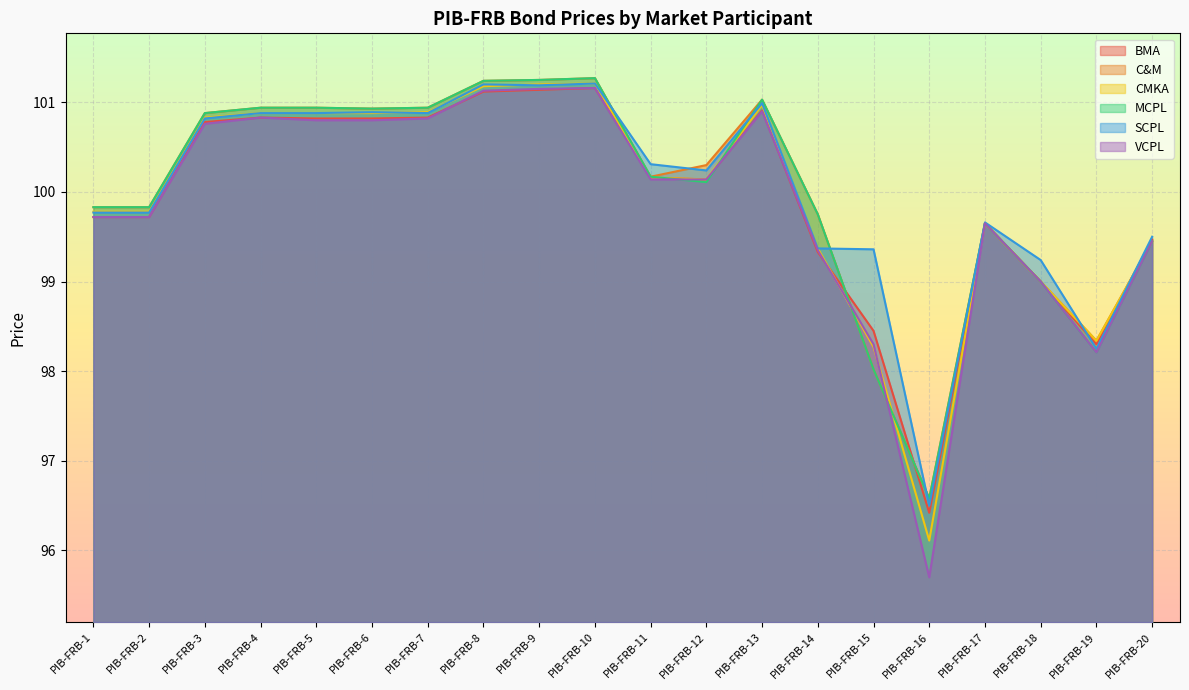

What is the spread (max minus min) of values at PIB-FRB-1?

0.1